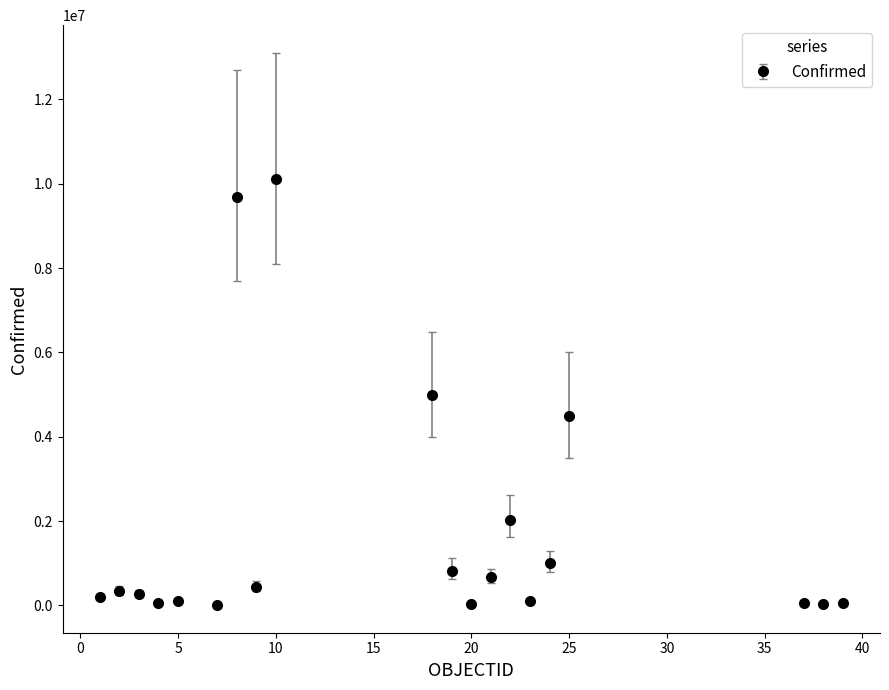

True or false: there are more than 1 points higher than both neighbors.

True